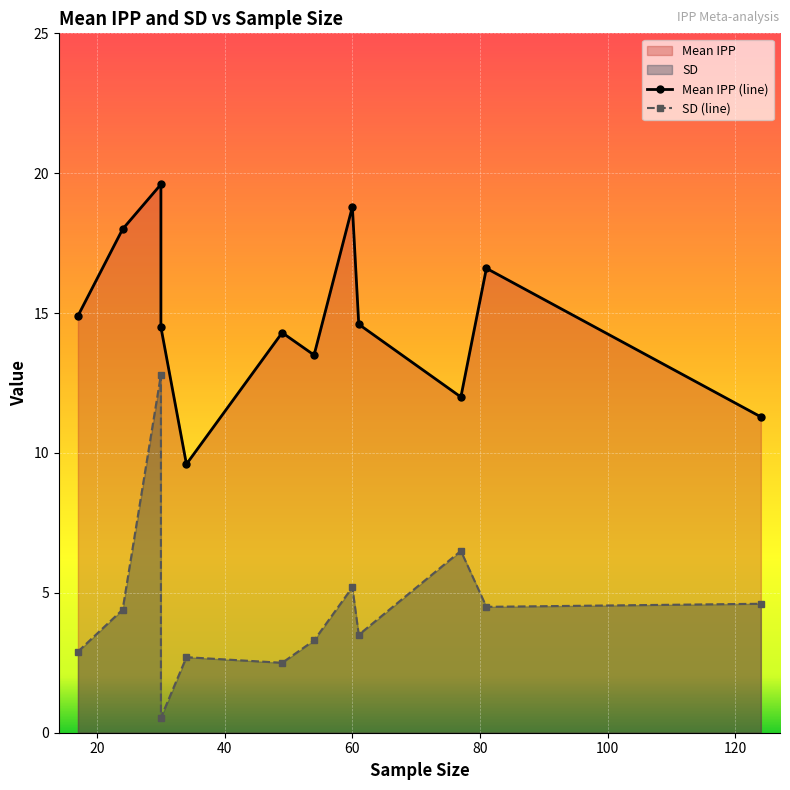

How many lines are shown in the chart?

2